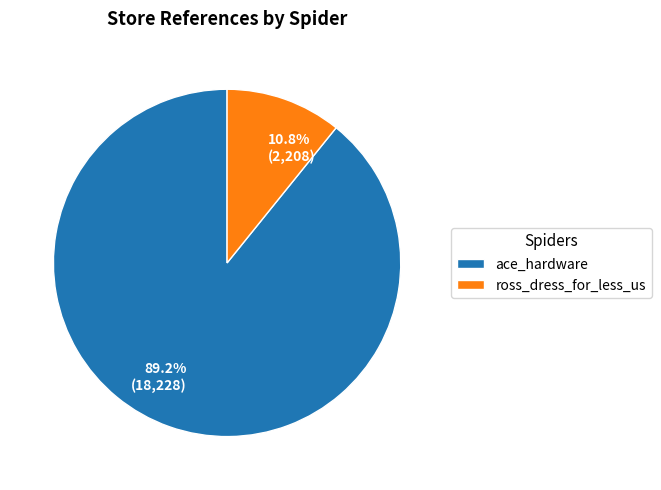

How many slices are in this pie chart?

2